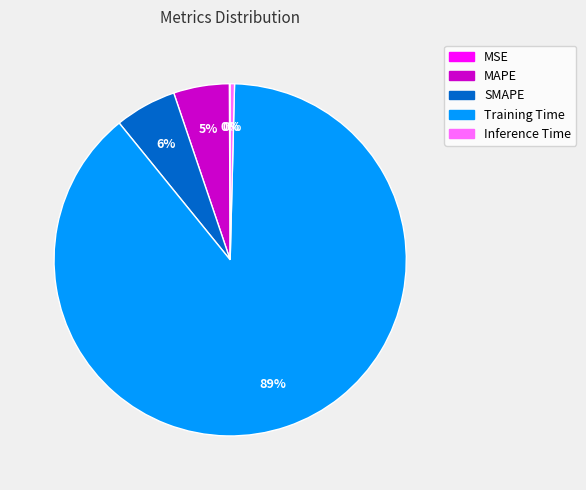

Which category has the biggest portion of the pie?

Training Time